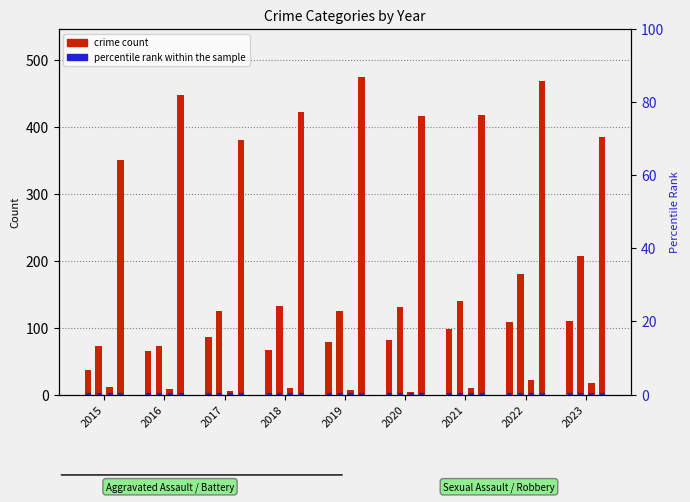

How many groups of bars are there?

9